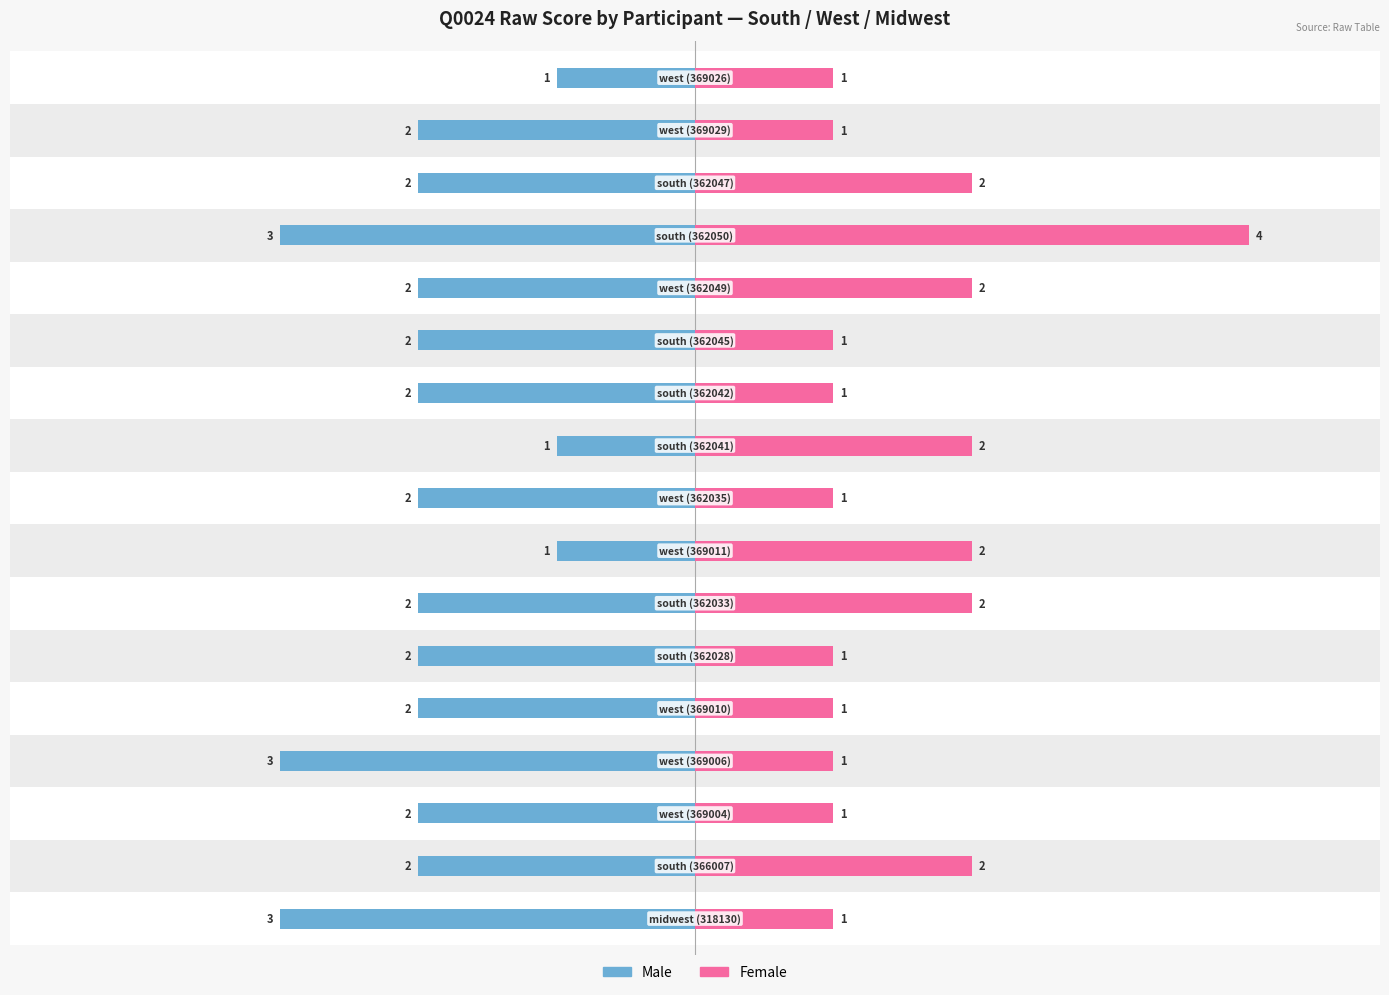

Reading right to left, list all the values displayed in this chart.

Male: -1	-2	-2	-3	-2	-2	-2	-1	-2	-1	-2	-2	-2	-3	-2	-2	-3
Female: 1	1	2	4	2	1	1	2	1	2	2	1	1	1	1	2	1